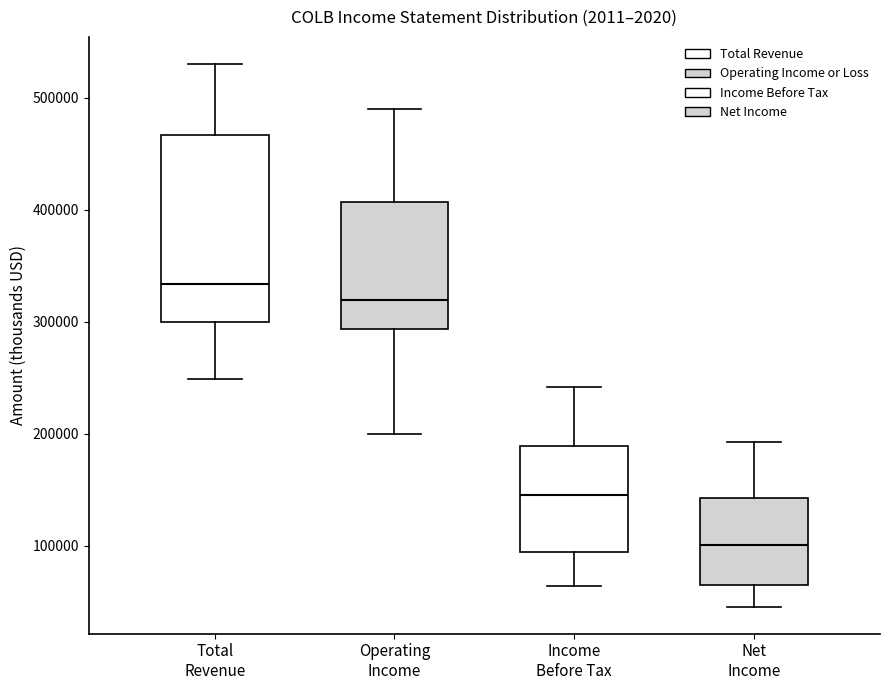

Reading left to right, read every box against the y-axis: the position of its median line, the range the box covers, and the ends of its whiskers. The values are not printed on the chart, so give them approximately, as read against the axis.

Total Revenue: median 330000, box 300000 to 470000, whiskers 250000 to 530000
Operating Income: median 320000, box 290000 to 410000, whiskers 200000 to 490000
Income Before Tax: median 150000, box 90000 to 190000, whiskers 60000 to 240000
Net Income: median 100000, box 60000 to 140000, whiskers 50000 to 190000